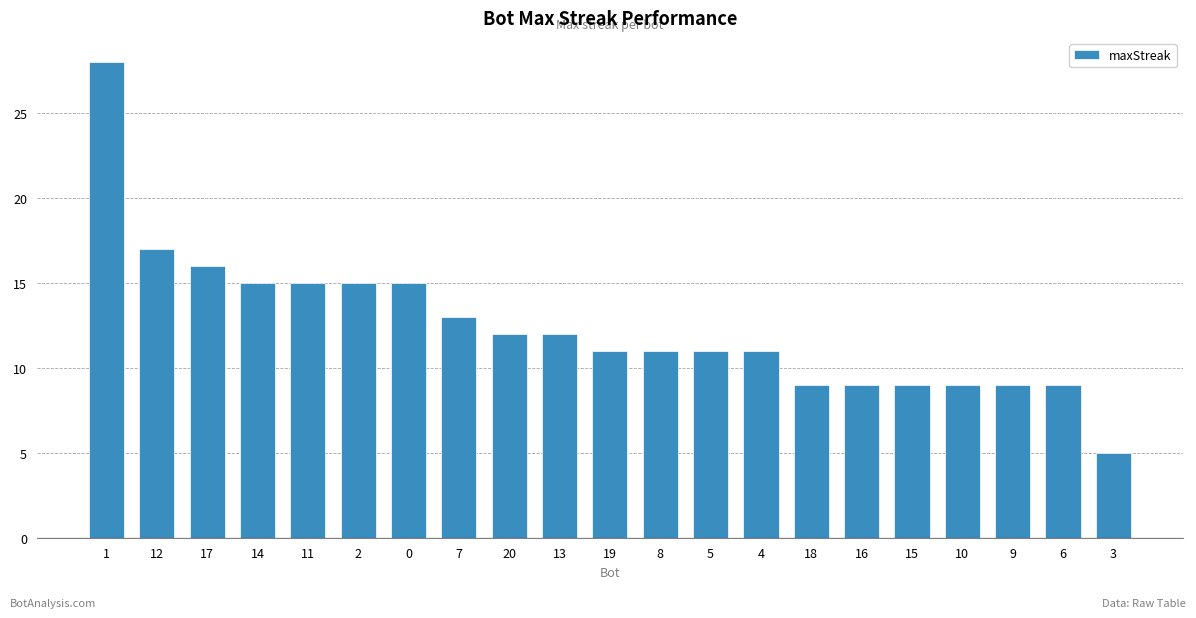

Between 1 and 15, which is larger?

1